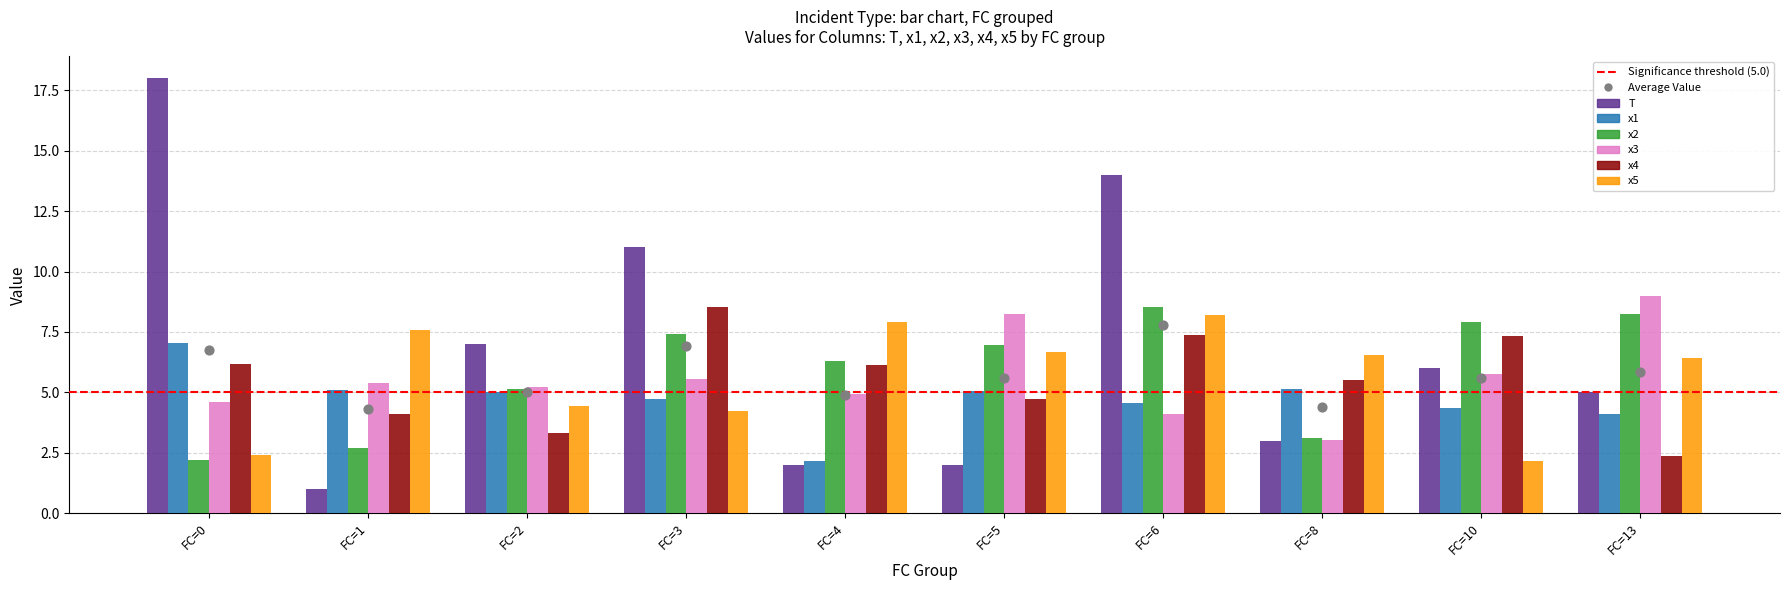

Which series reaches the minimum Y coordinate?

T